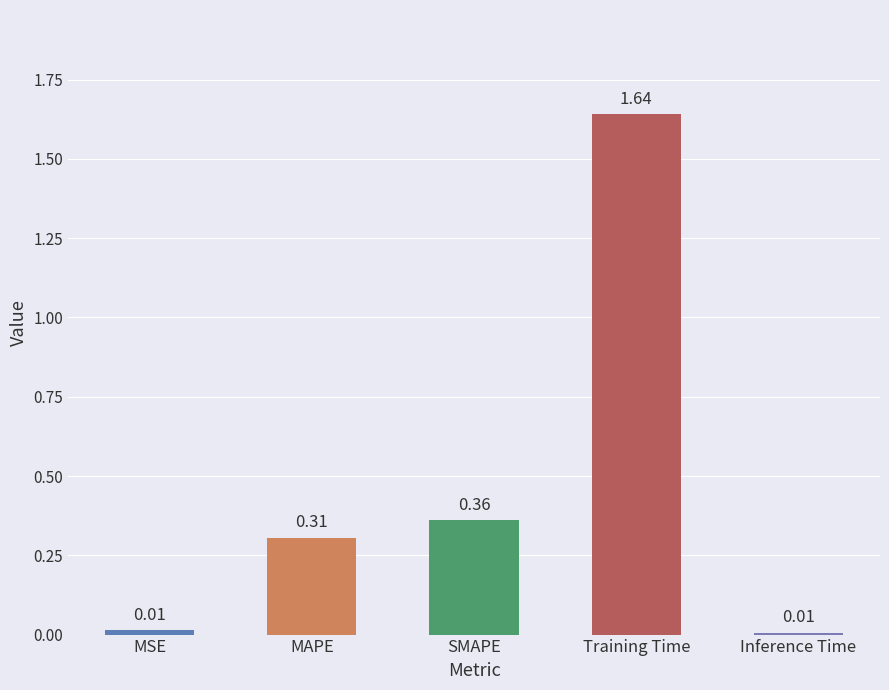

What is the change in value from SMAPE to Inference Time?

-0.4